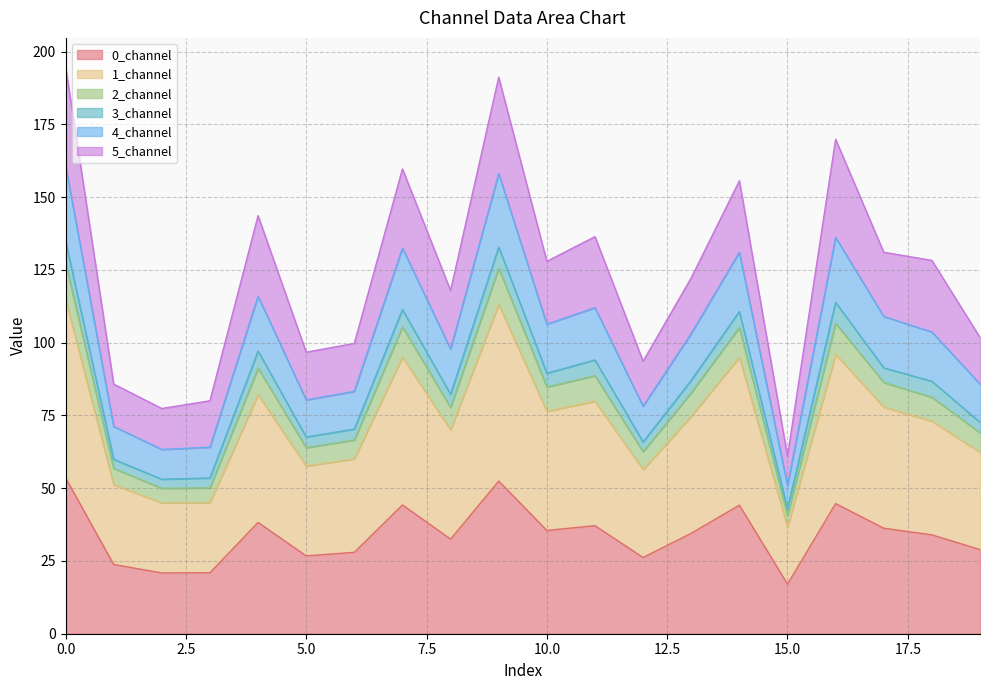

What is the difference between the 1_channel values at 0 and 3?

69.8